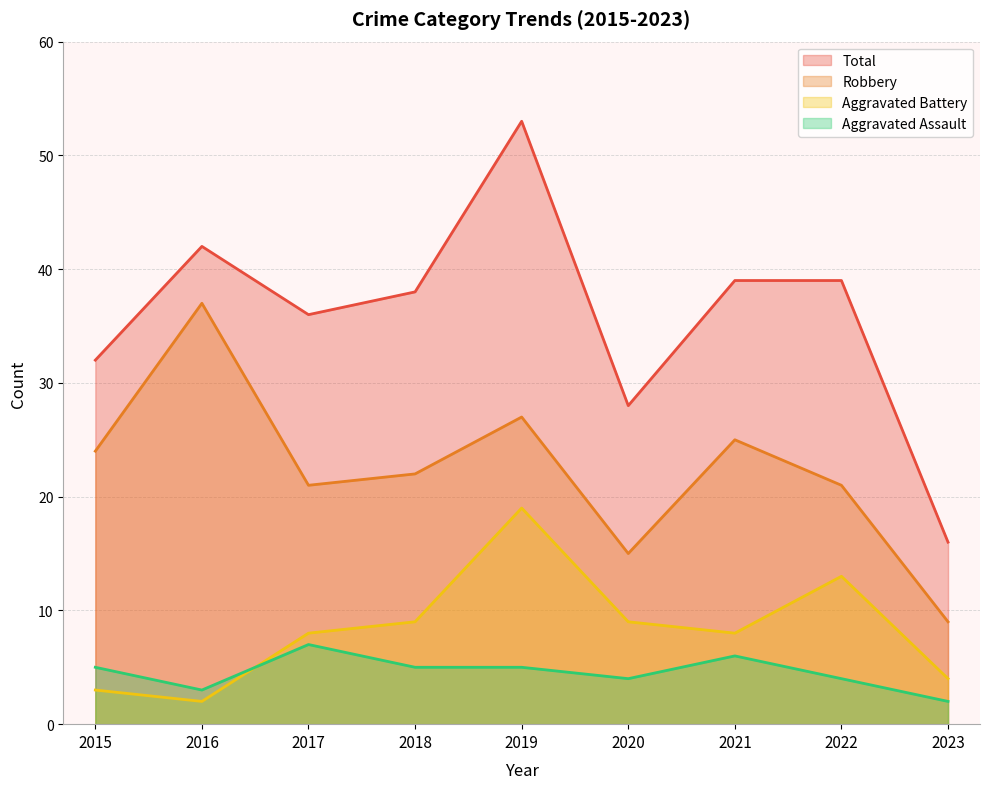

Reading left to right, extract all data points from this chart.

Aggravated Assault: 5	3	7	5	5	4	6	4	2
Aggravated Battery: 3	2	8	9	19	9	8	13	4
Robbery: 24	37	21	22	27	15	25	21	9
Total: 32	42	36	38	53	28	39	39	16